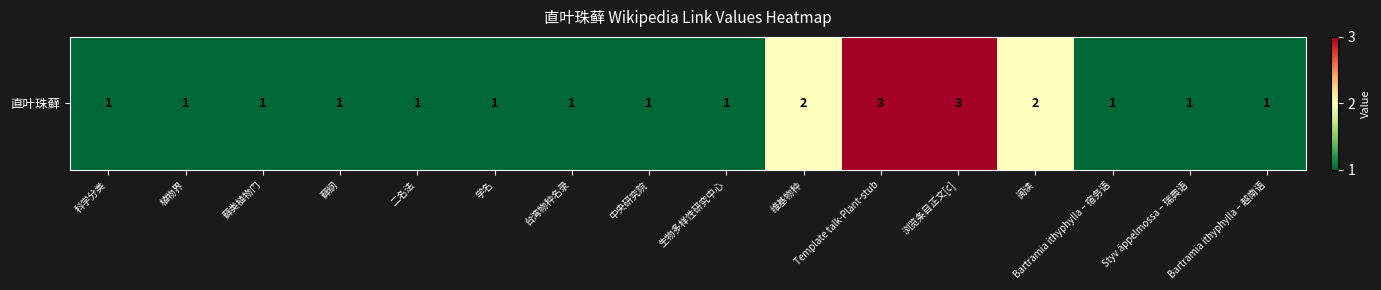

What is the sum of the values at 中央研究院 and 藓纲?

2